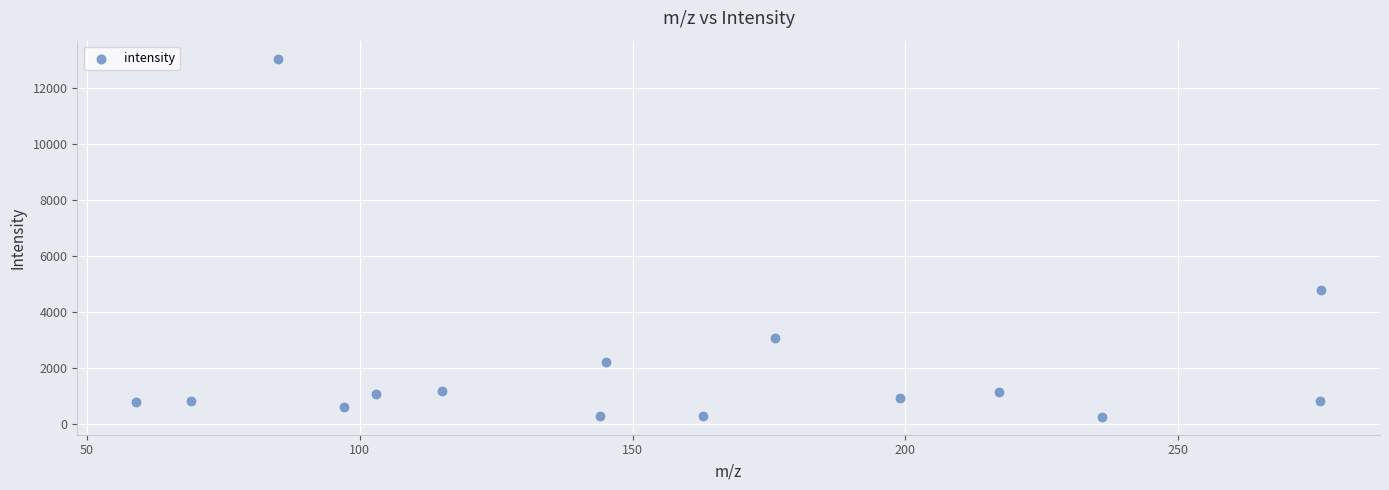

What is the range of X values (max minus min)?

217.1